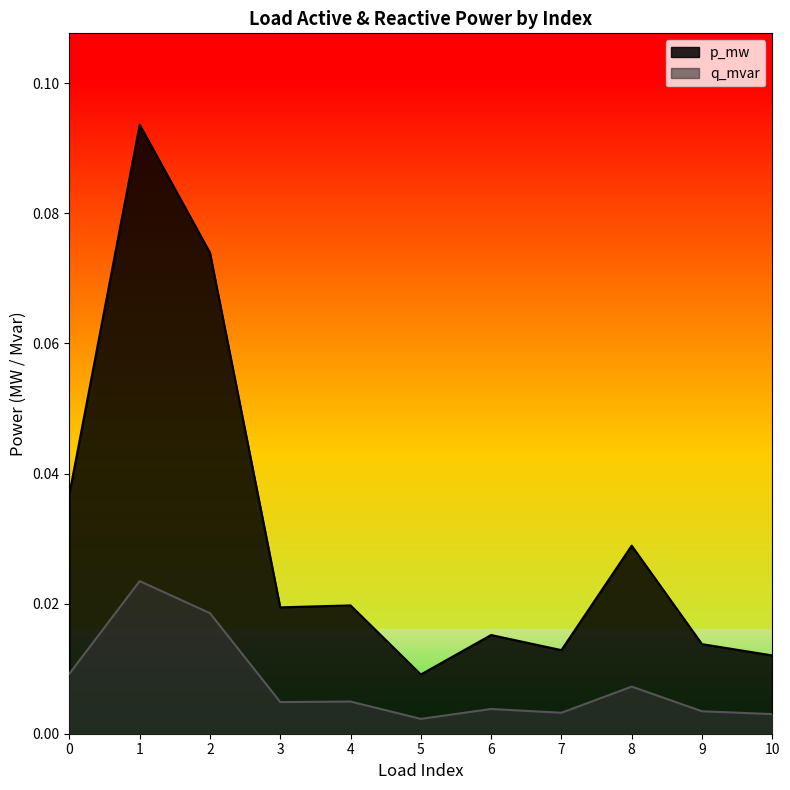

How many lines are shown in the chart?

2